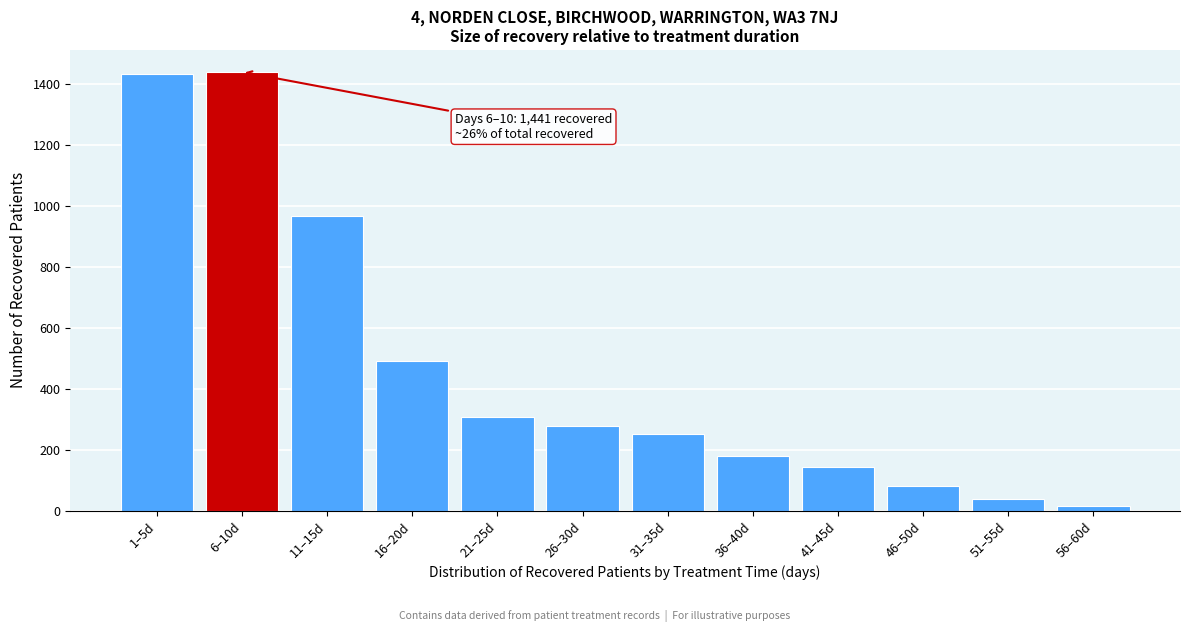

What is the maximum value shown in the chart?

1441